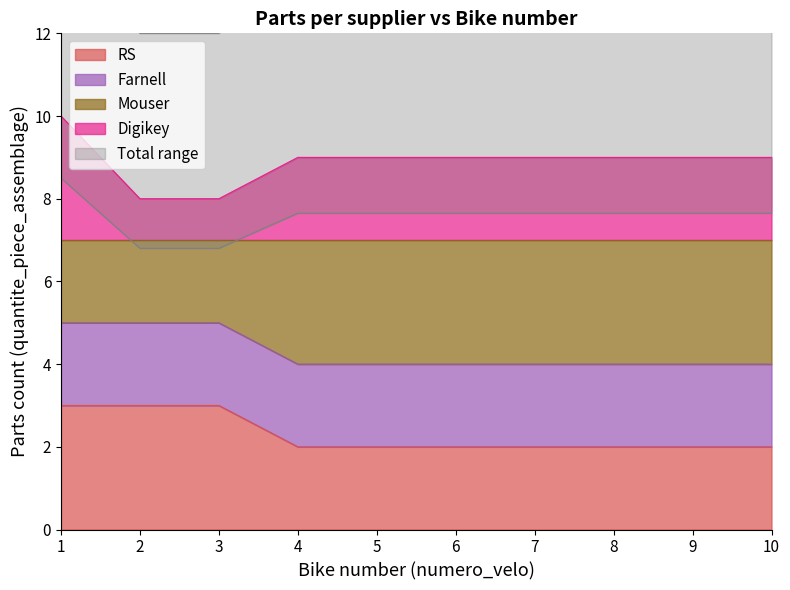

What is the difference between the maximum and second lowest values in the Mouser series?

1.0